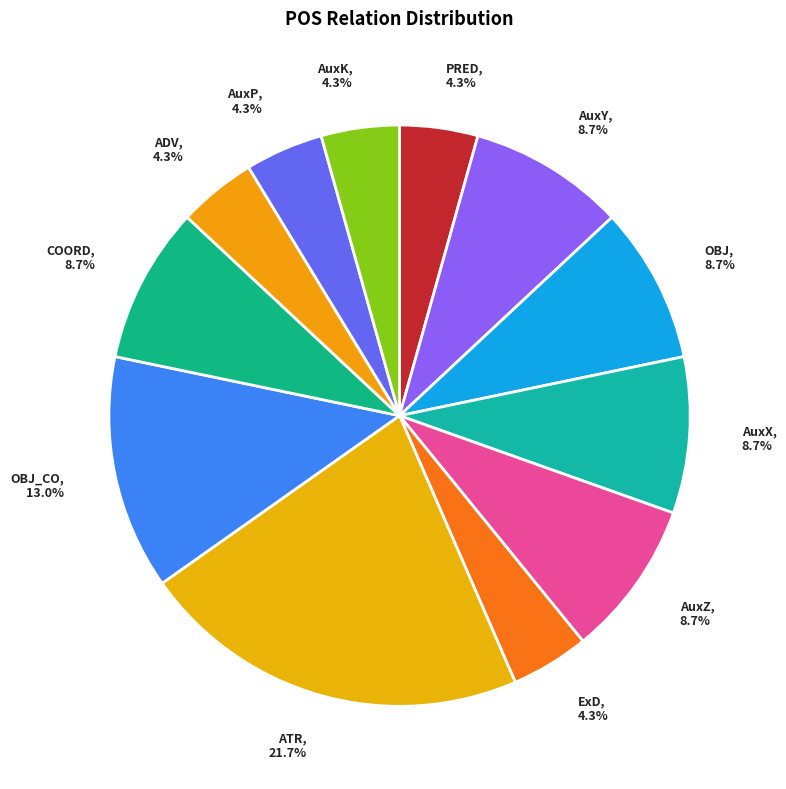

Count the number of slices in the pie.

12